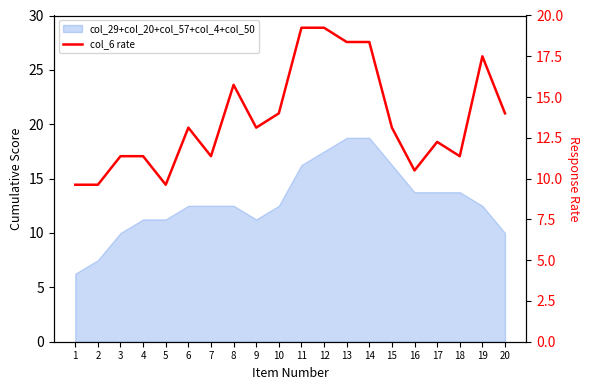

At which label does the data first exceed 13?

6